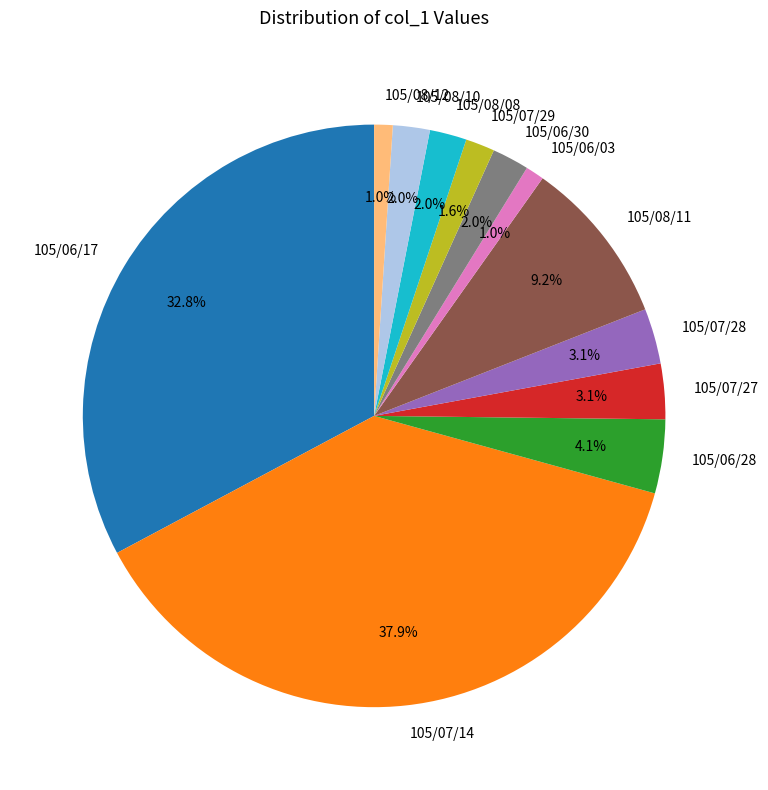

Combined, do 105/08/12 and 105/07/28 account for over 50%?

No